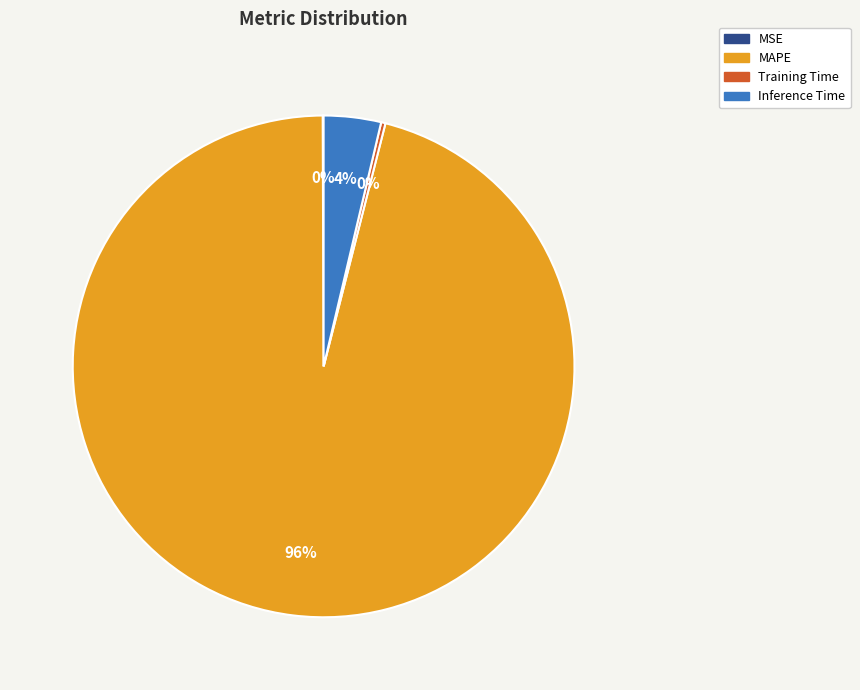

To the nearest percent, what is the combined percentage of Inference Time and Training Time?

4%